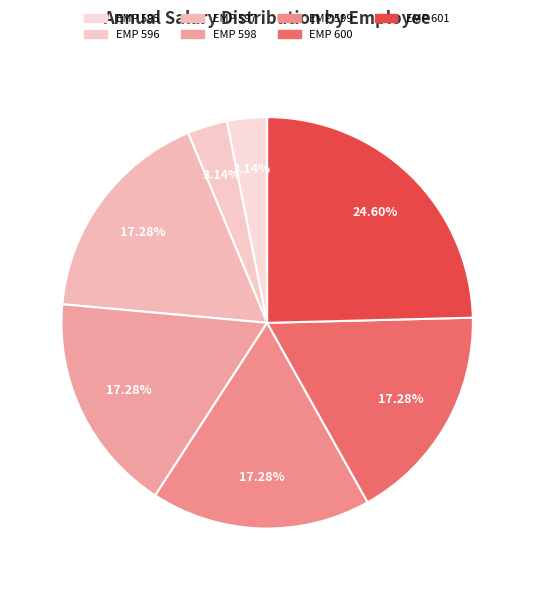

How many slices are in this pie chart?

7